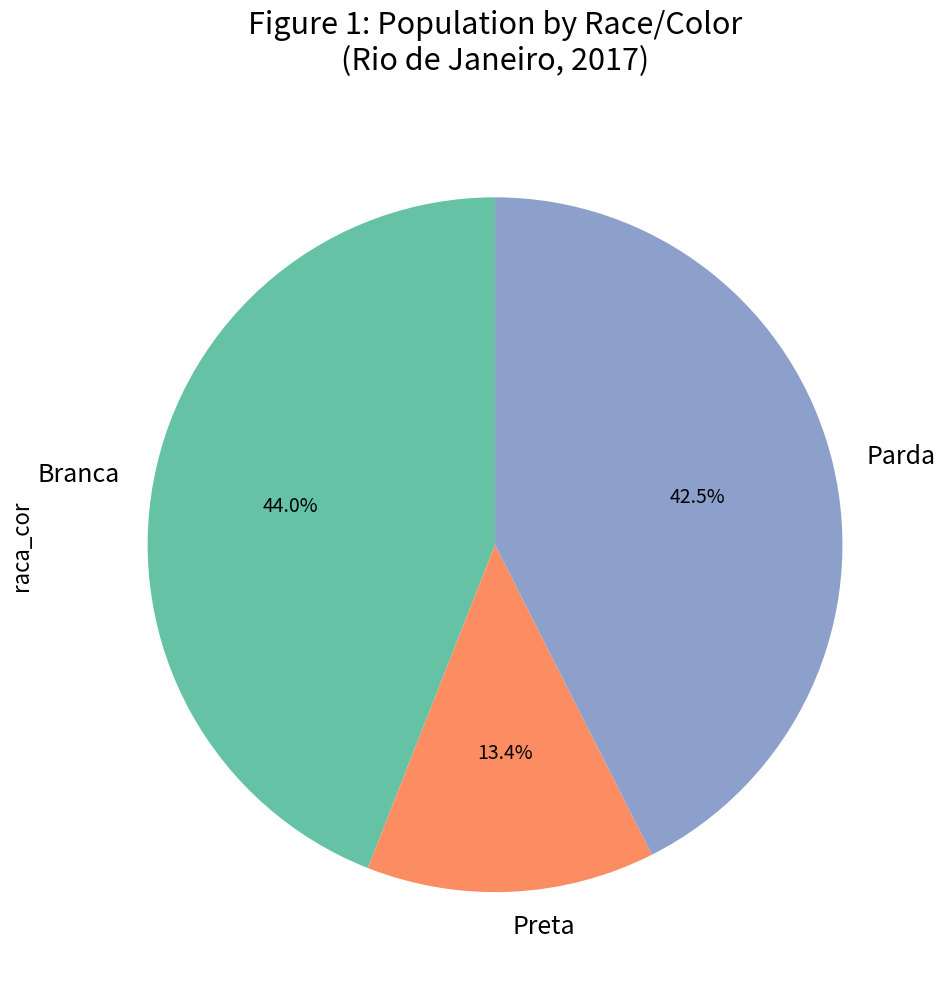

Which category has the smallest portion of the pie?

Preta